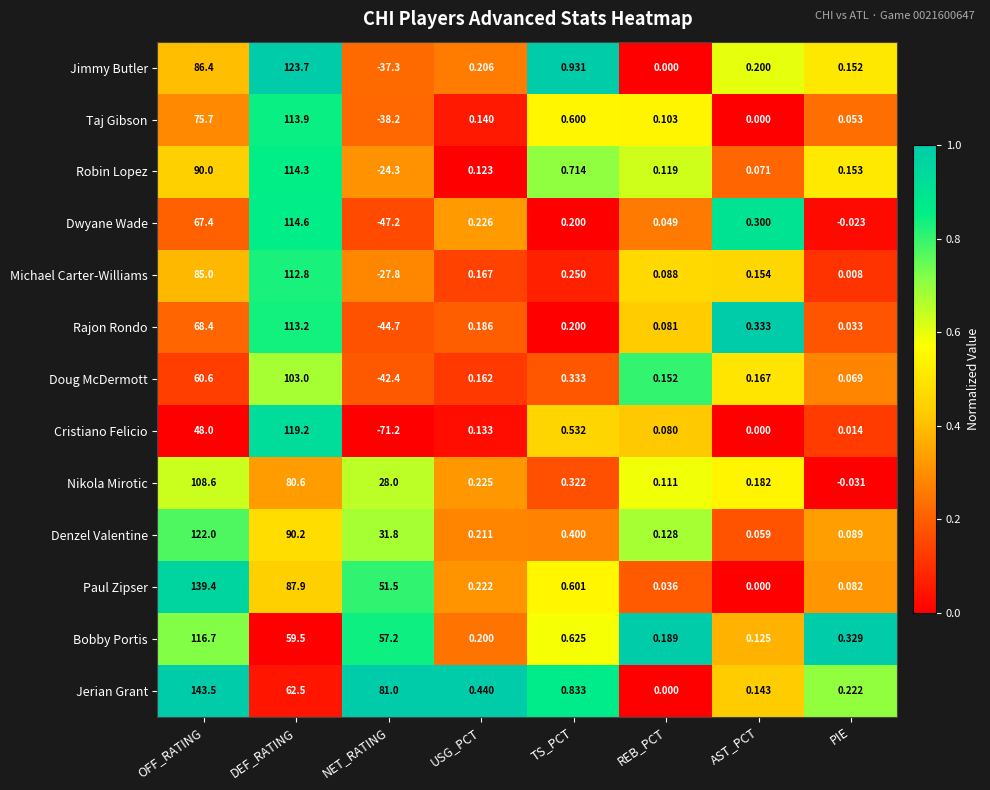

At which label is Robin Lopez closest to 45?

TS_PCT